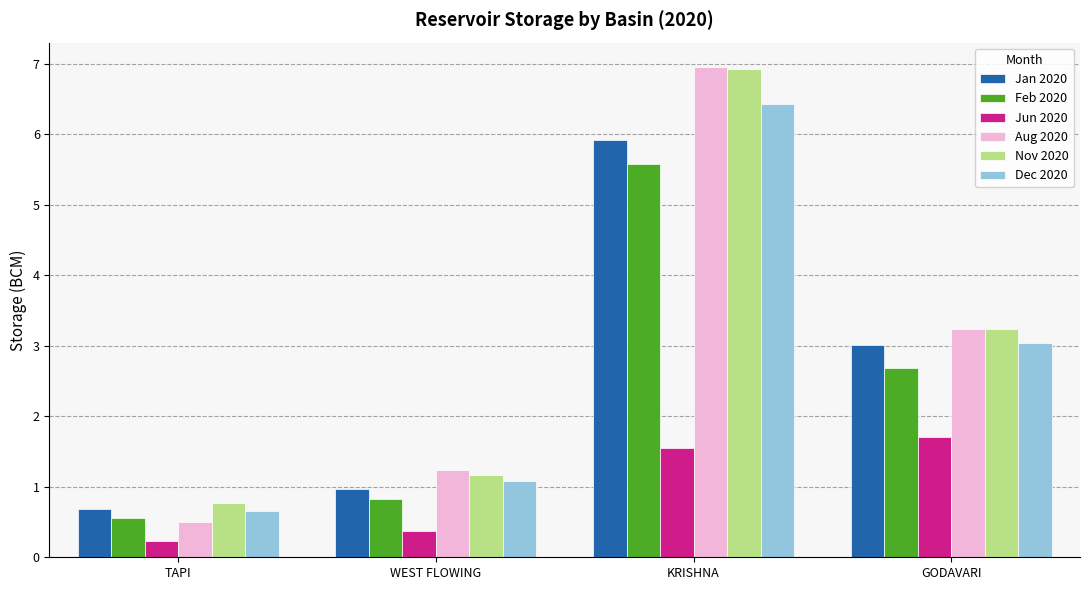

Reading left to right, transcribe all the data shown in this chart.

Jan 2020: 0.7	1.0	5.9	3.0
Feb 2020: 0.6	0.8	5.6	2.7
Jun 2020: 0.2	0.4	1.6	1.7
Aug 2020: 0.5	1.2	7.0	3.2
Nov 2020: 0.8	1.2	6.9	3.2
Dec 2020: 0.7	1.1	6.4	3.0